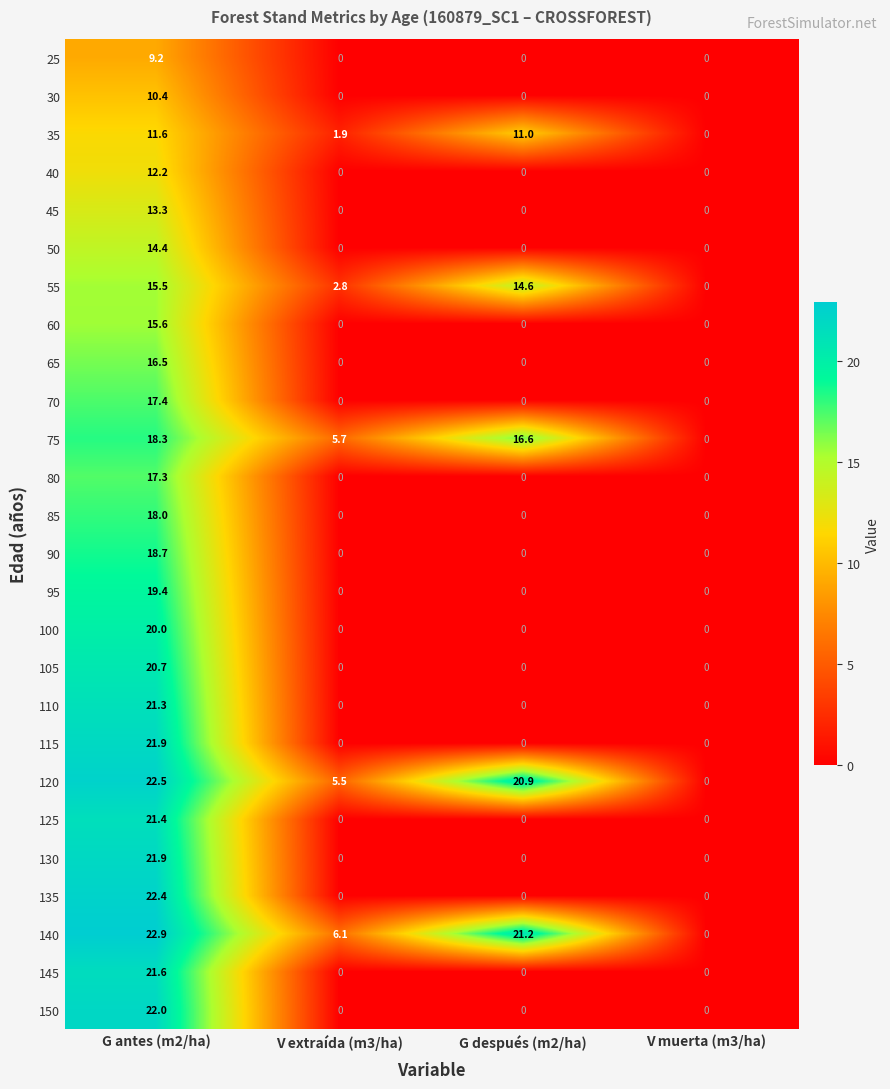

At how many categories does at least one series exceed 11?

2